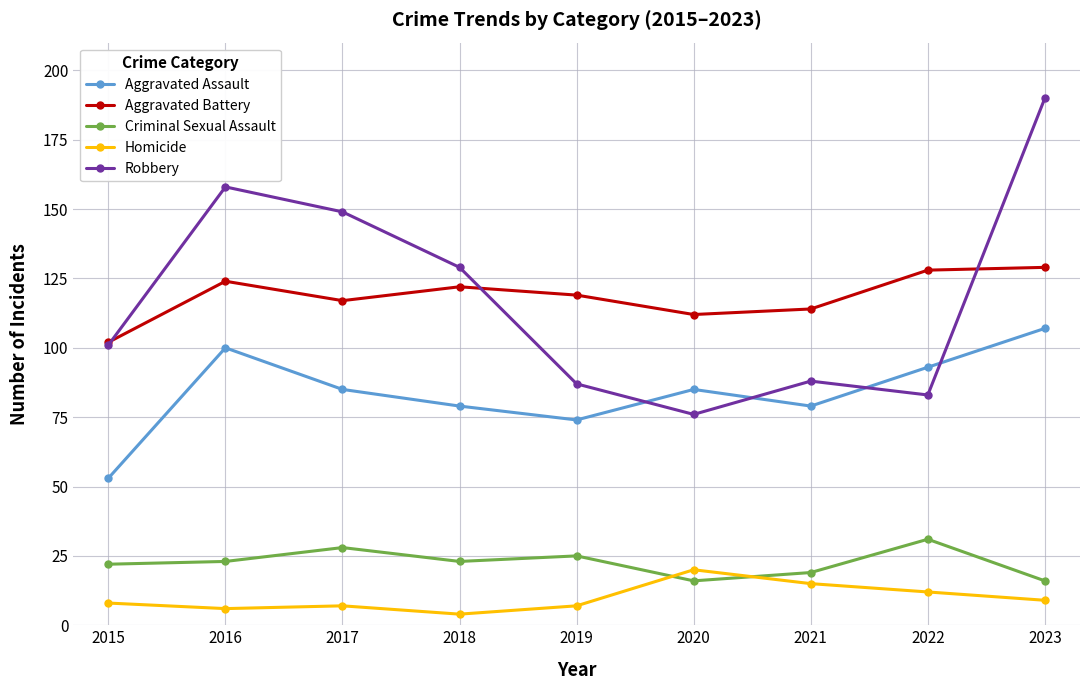

What is the sum of all Robbery values?

1061